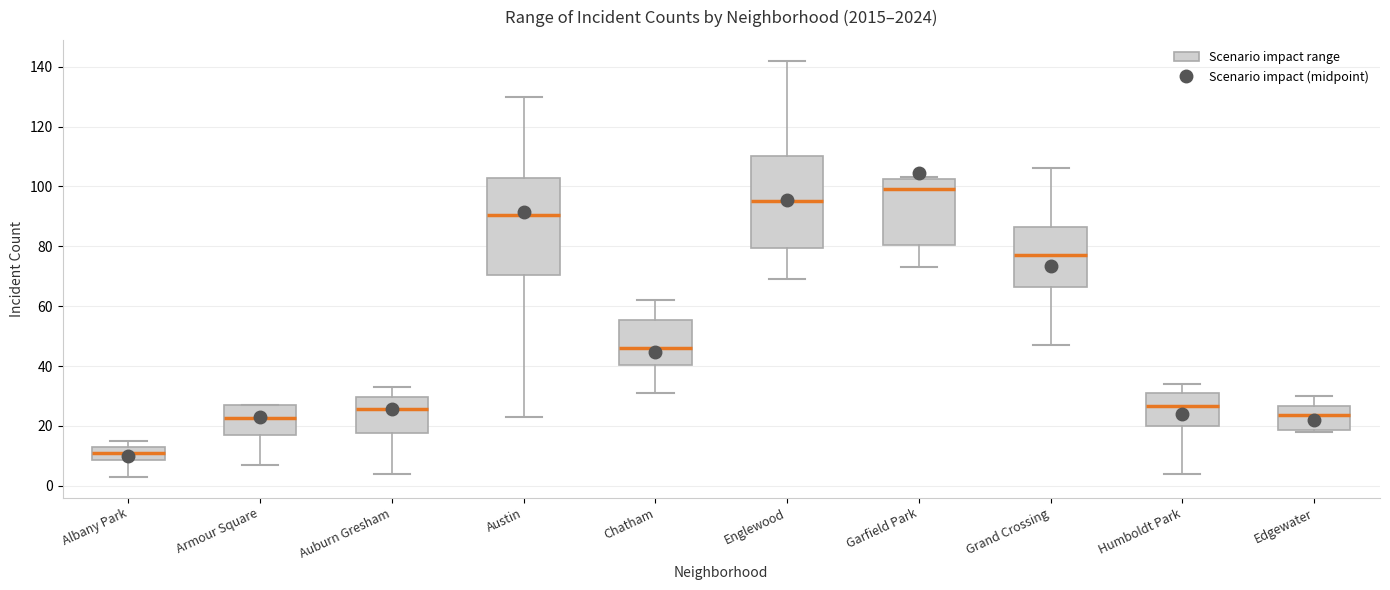

Which box's median line is the lowest?

Albany Park